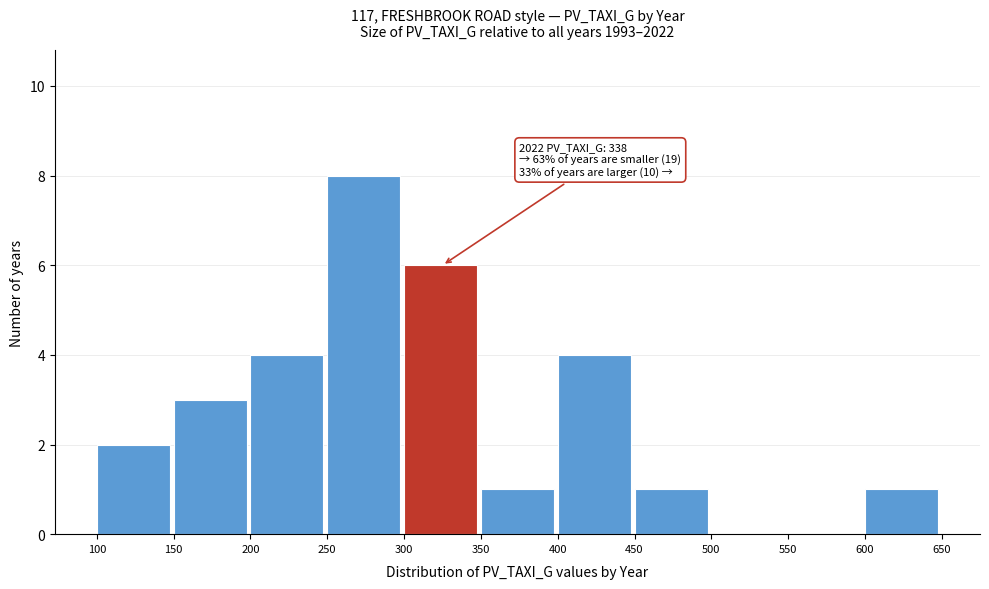

Which range on the x-axis has the tallest bar?

250 to 300